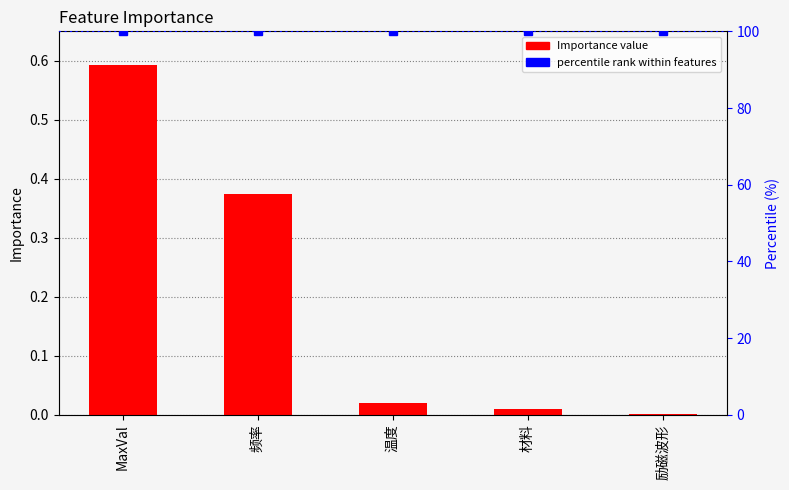

The value at 励磁波形 is 0.0. True or false?

False